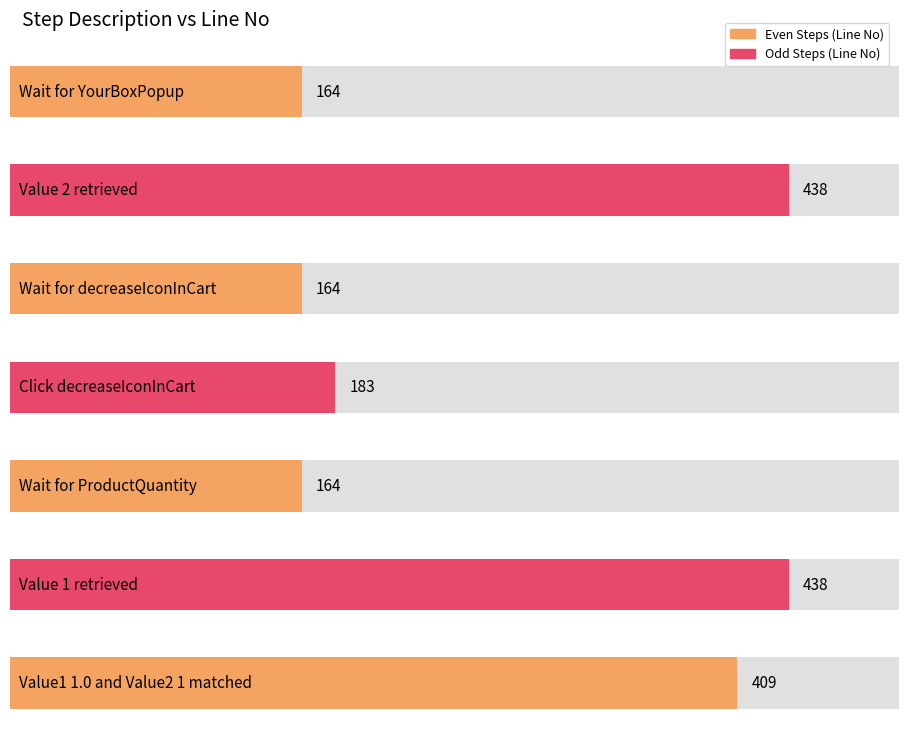

The chart shows a value of 234 at Value 1 retrieved. True or false?

False